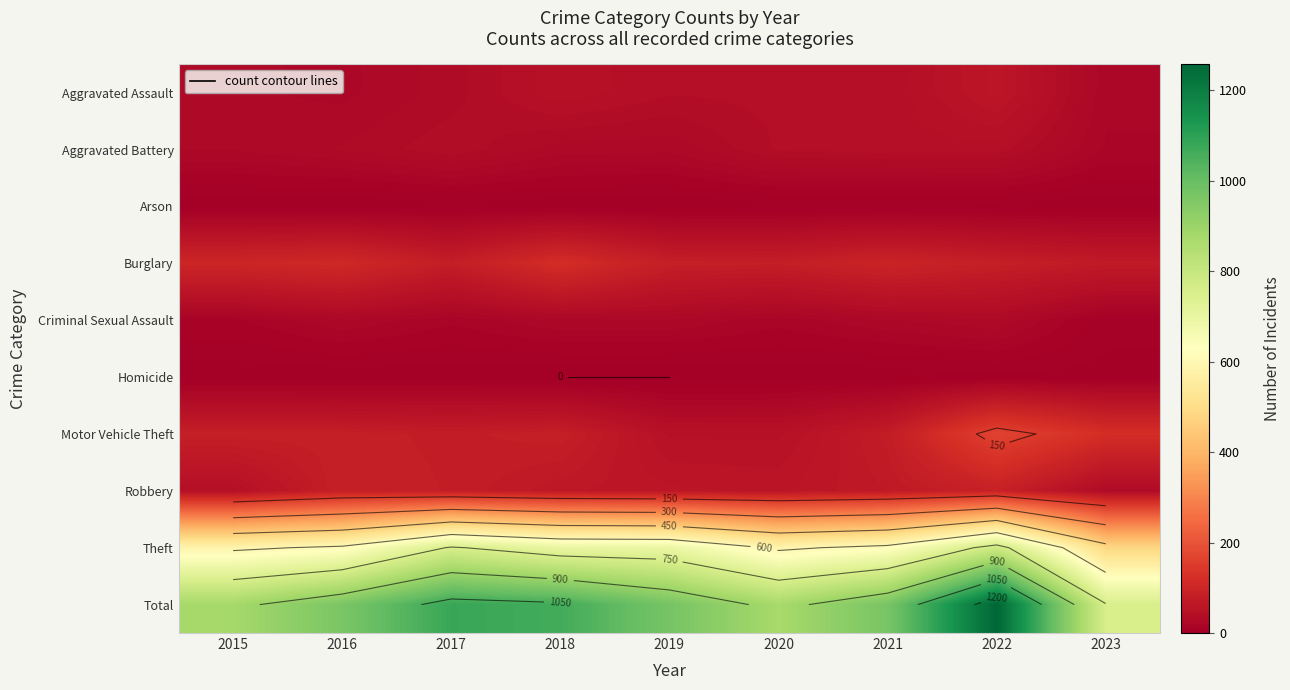

Is the value of Aggravated Battery at 2015 greater than the value of Criminal Sexual Assault at 2018?

Yes